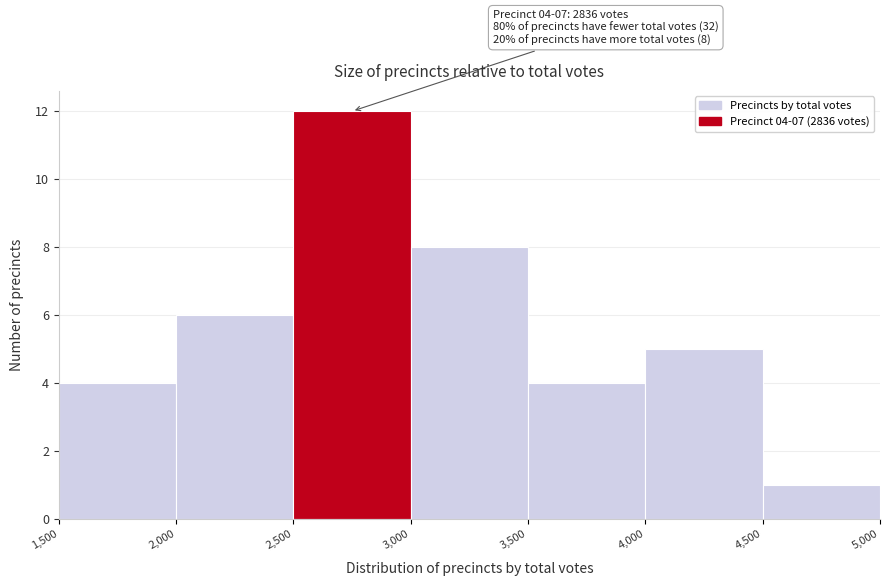

Over which range of the x-axis is the bar tallest?

2,500 to 3,000